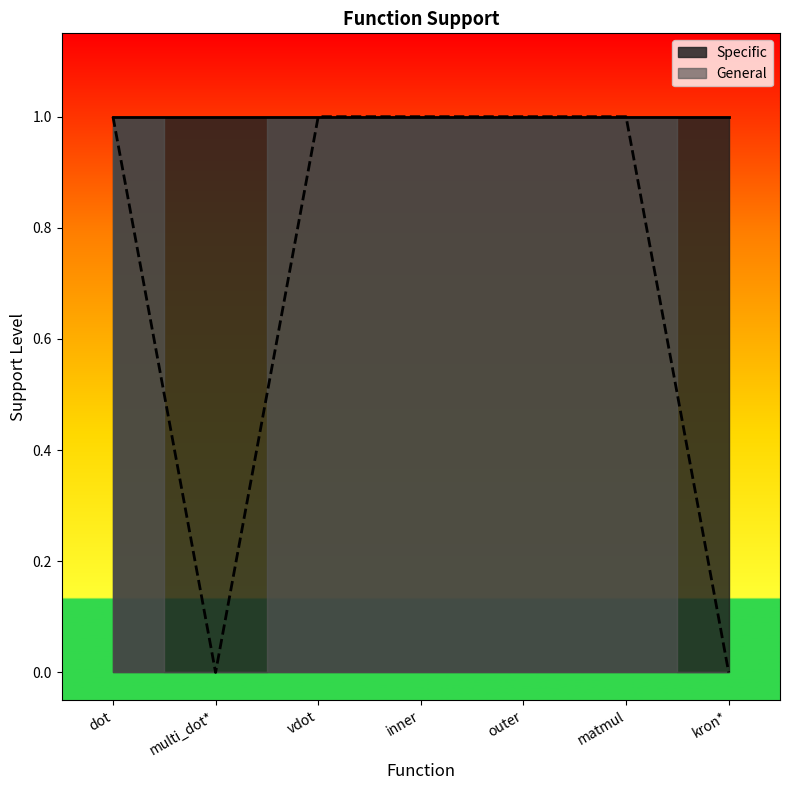

The value at kron* is 0. True or false?

False